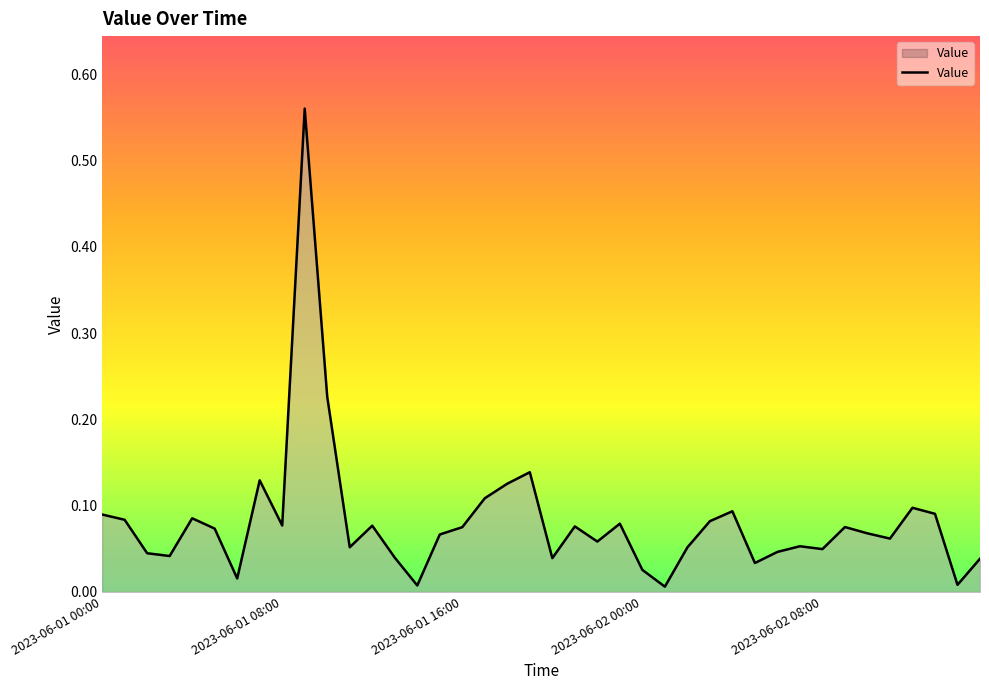

Rank the categories by value from highest to lowest.

9, 10, 19, 7, 18, 17, 36, 28, 37, 2023-06-01 00:00, 2023-06-02 08:00, 2023-06-01 08:00, 27, 23, 8, 12, 21, 33, 16, 5, 34, 15, 35, 22, 31, 11, 26, 32, 30, 2023-06-01 16:00, 2023-06-02 00:00, 13, 20, 39, 29, 24, 6, 38, 14, 25